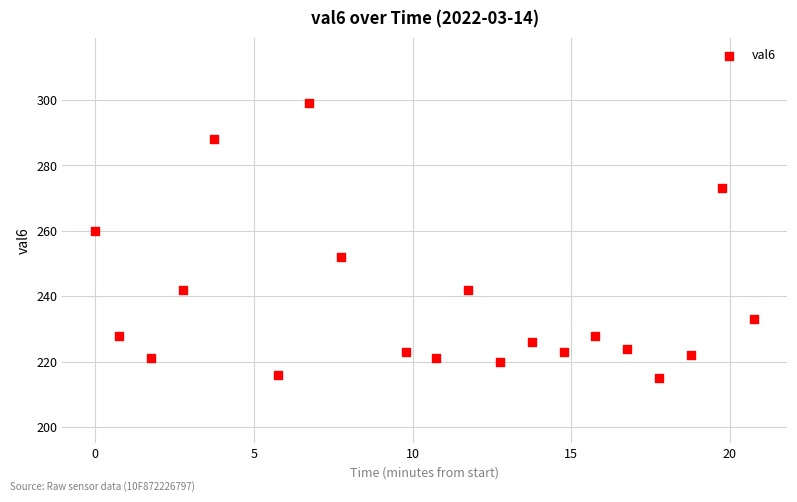

What Y value in the scatter plot is closest to 257?

260